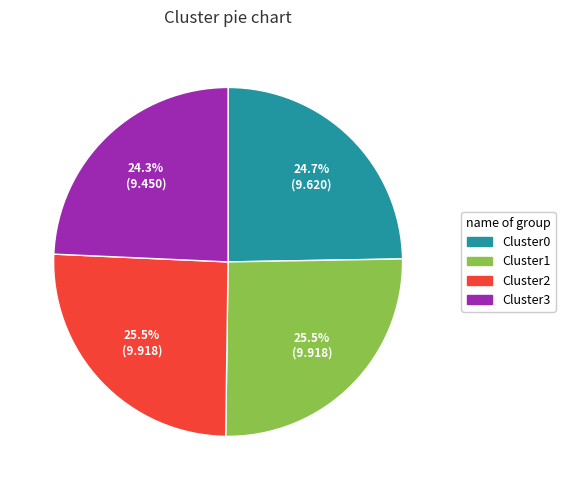

To the nearest percent, what is the difference between the largest and smallest slice percentages?

1%